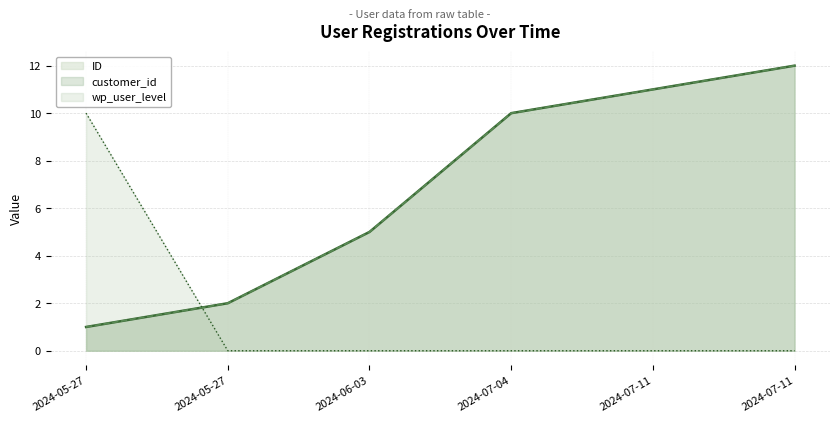

Between 2024-05-27 and 2024-07-11, which is larger?

2024-07-11